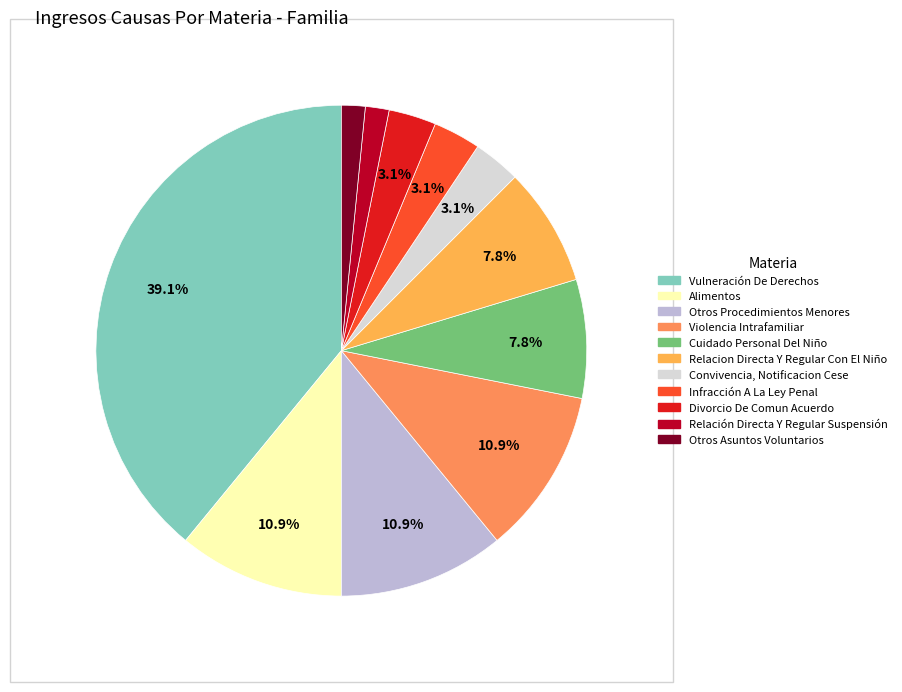

Combined, do Divorcio De Comun Acuerdo and Vulneración De Derechos account for over 50%?

No